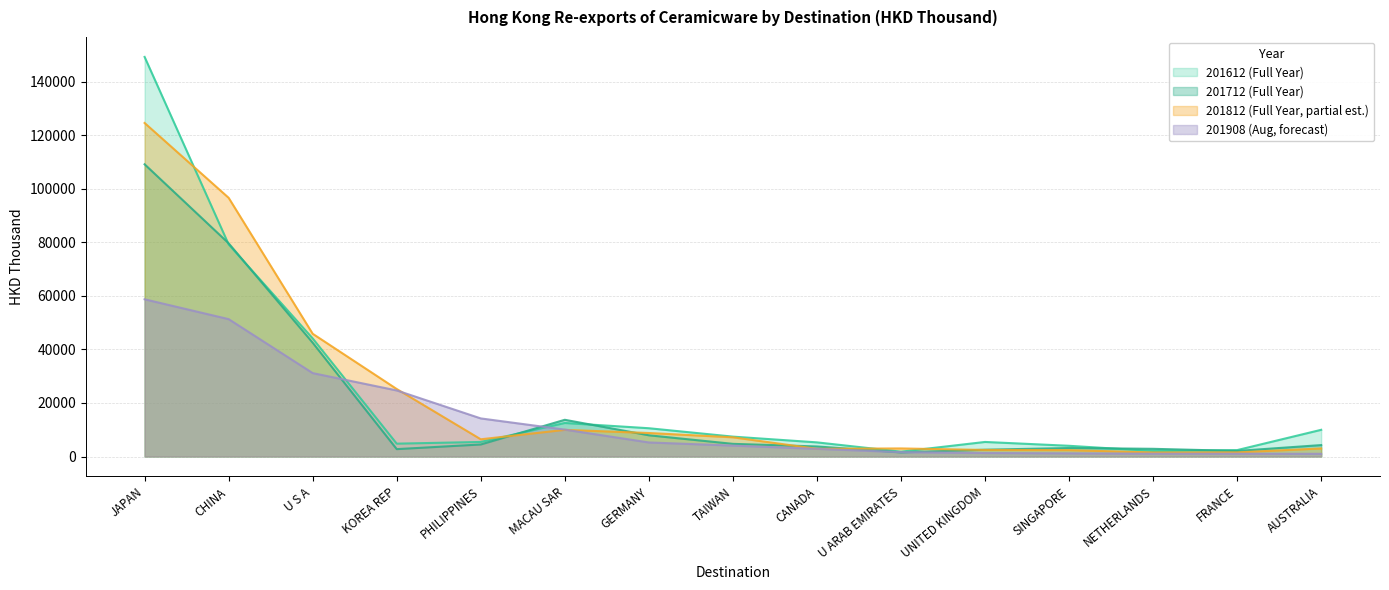

How many data points in 201812 are less than 6430?

7